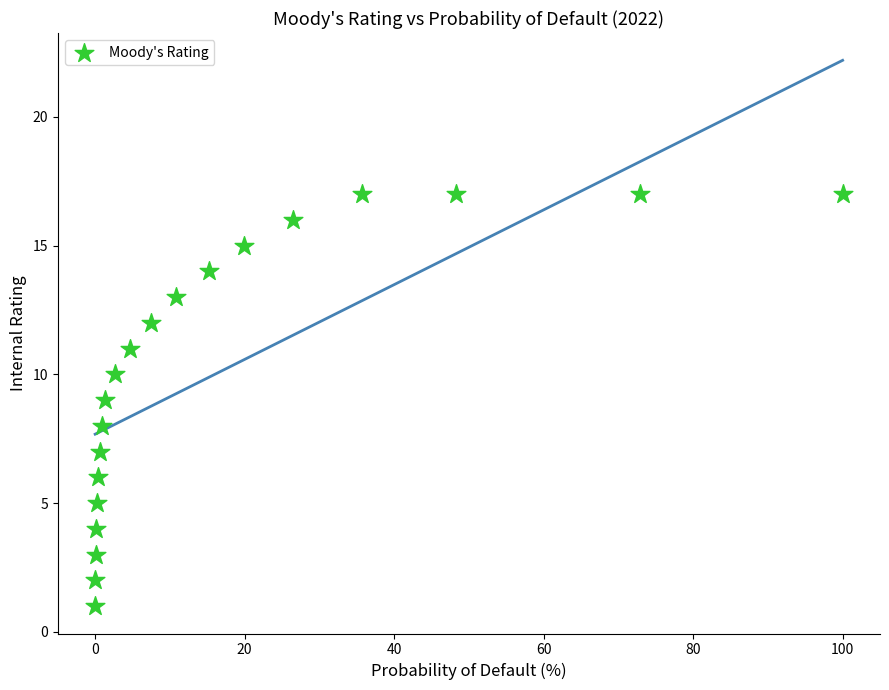

What is the range of Y values (max minus min)?

16